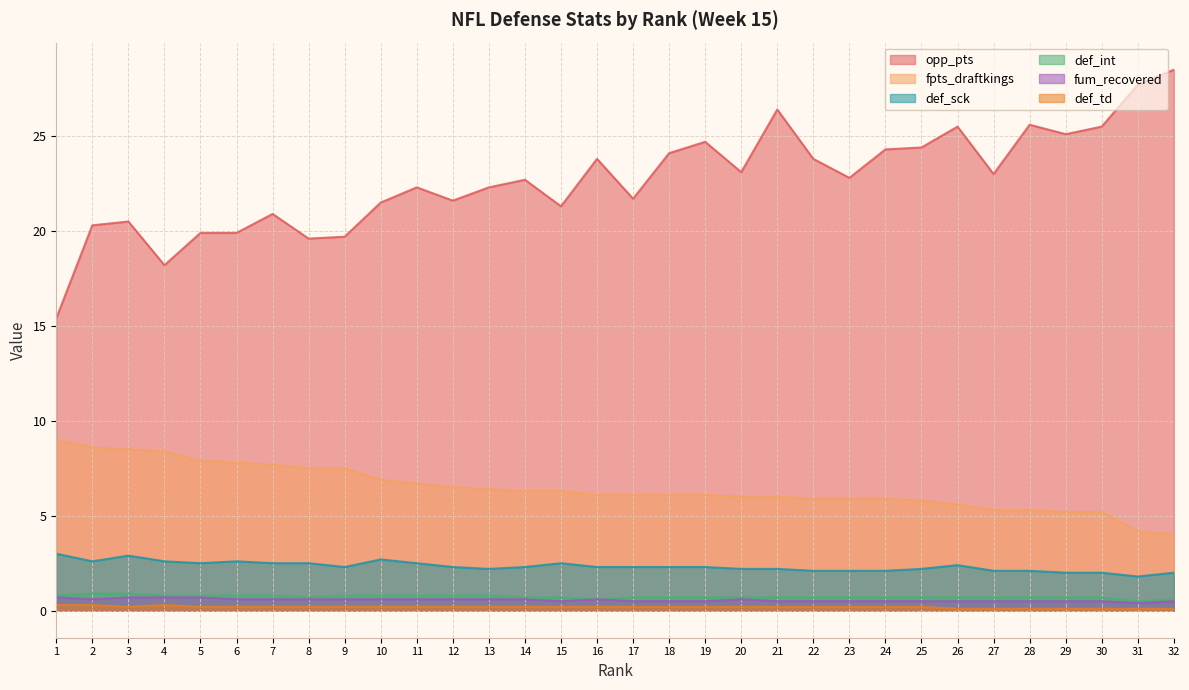

What is the difference between the second highest and minimum values in the def_sck series?

1.1